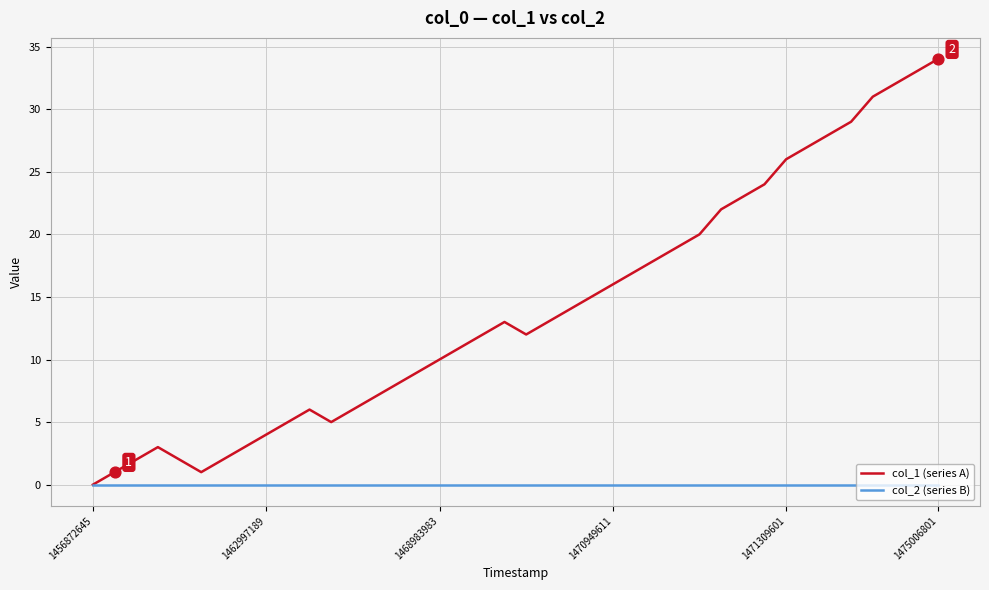

Which series has the largest total across all categories?

col_1 (series A)